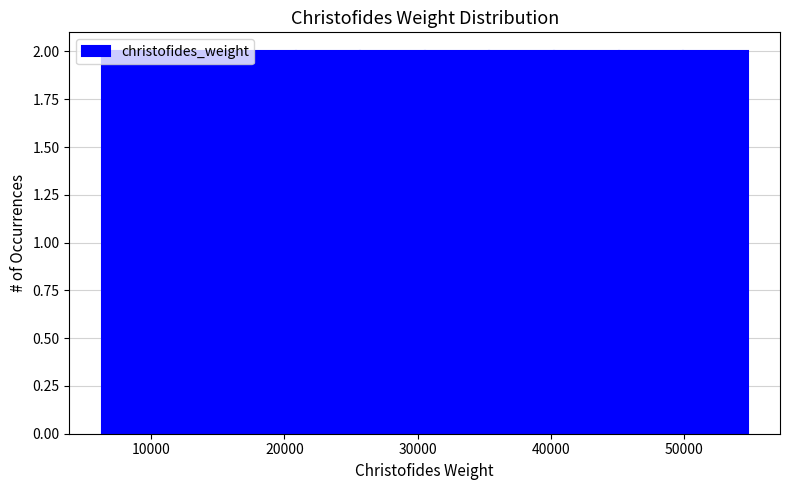

How tall is the bar that spans 40000 to 45000 on the x-axis? Neither the bar edges nor the heights are printed on the chart, so give them approximately, as read against the axes.

2